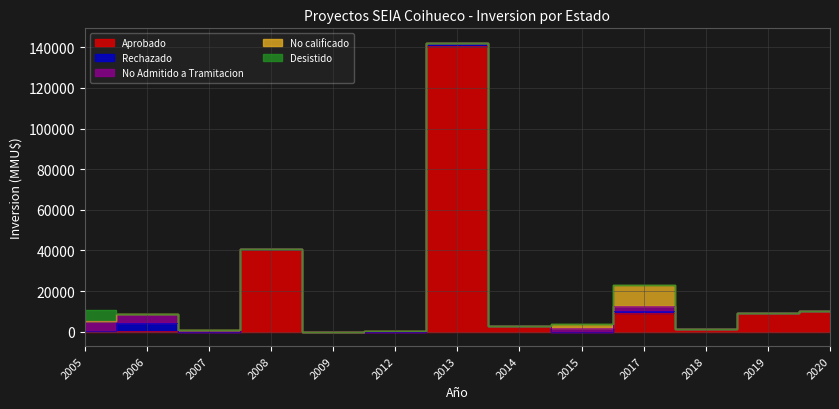

Rank the series at 2020-04 from highest to lowest value.

Inversion_Aprobado, Inversion_Rechazado, Inversion_NoAdmitido, Inversion_Desistido, Inversion_NoCalificado